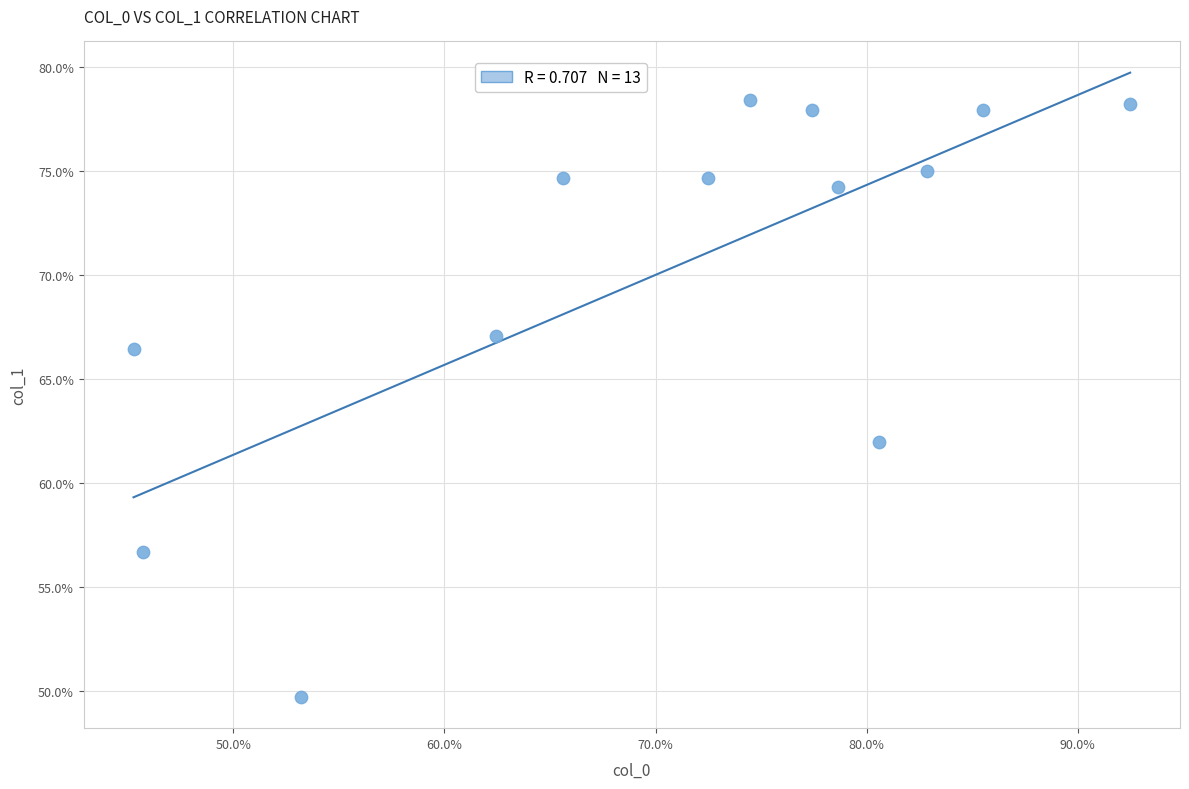

What is the range of X values (max minus min)?

47.2